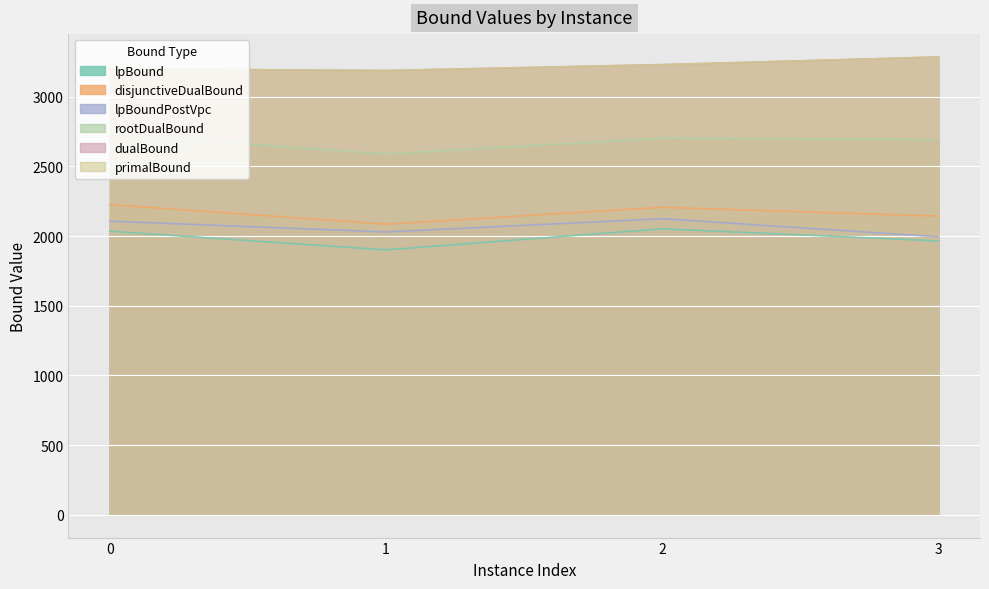

What is the approximate value of dualBound at 2?

3231.0